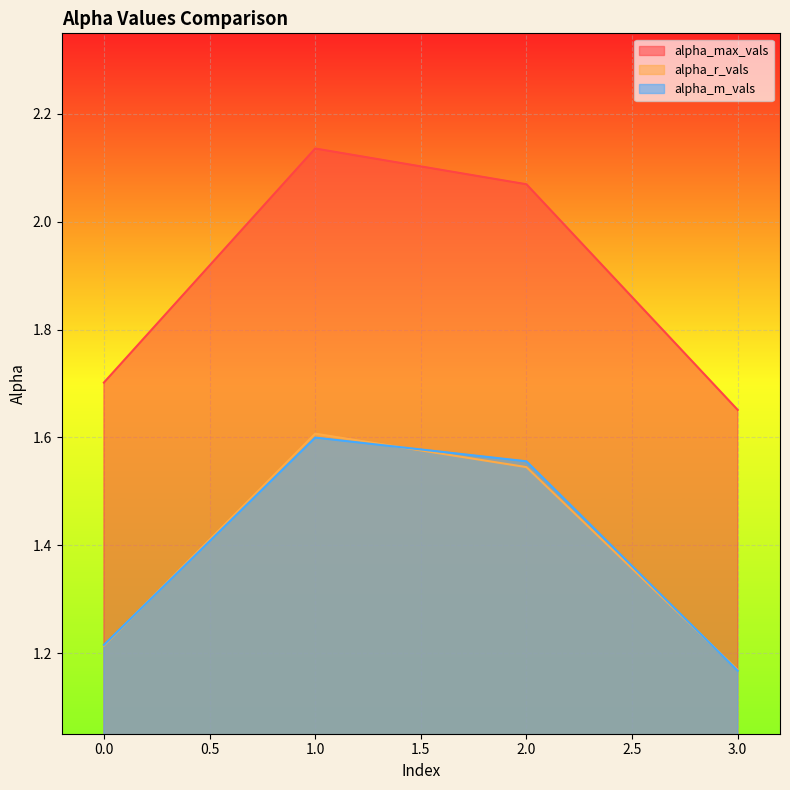

At 2.0, list the series in order from smallest to largest.

alpha_r_vals, alpha_m_vals, alpha_max_vals